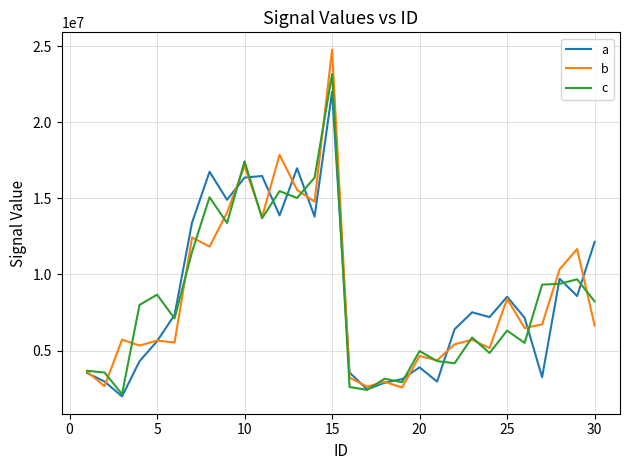

Which series has the largest range (max minus min)?

b